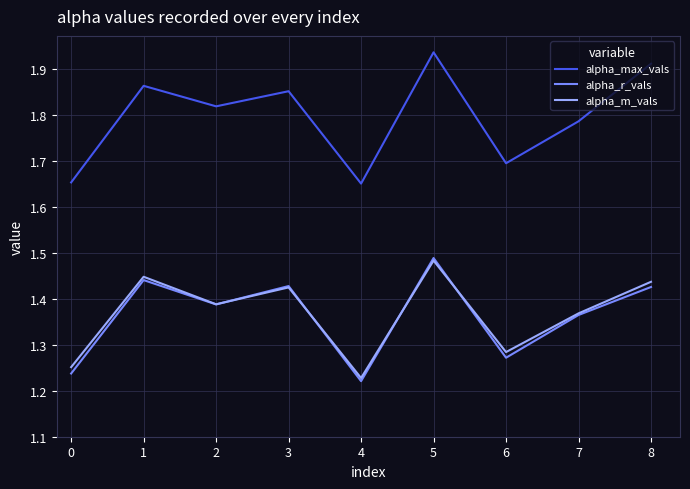

Is the value of alpha_m_vals at 2 greater than the value of alpha_max_vals at 4?

No